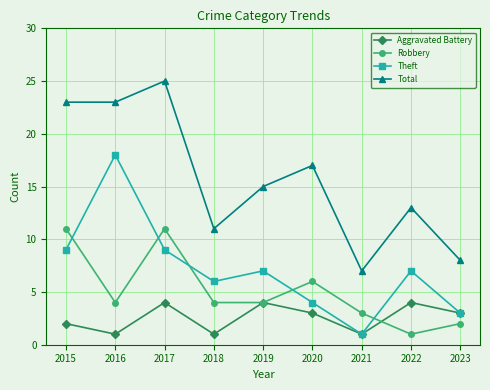

How many lines are shown in the chart?

4